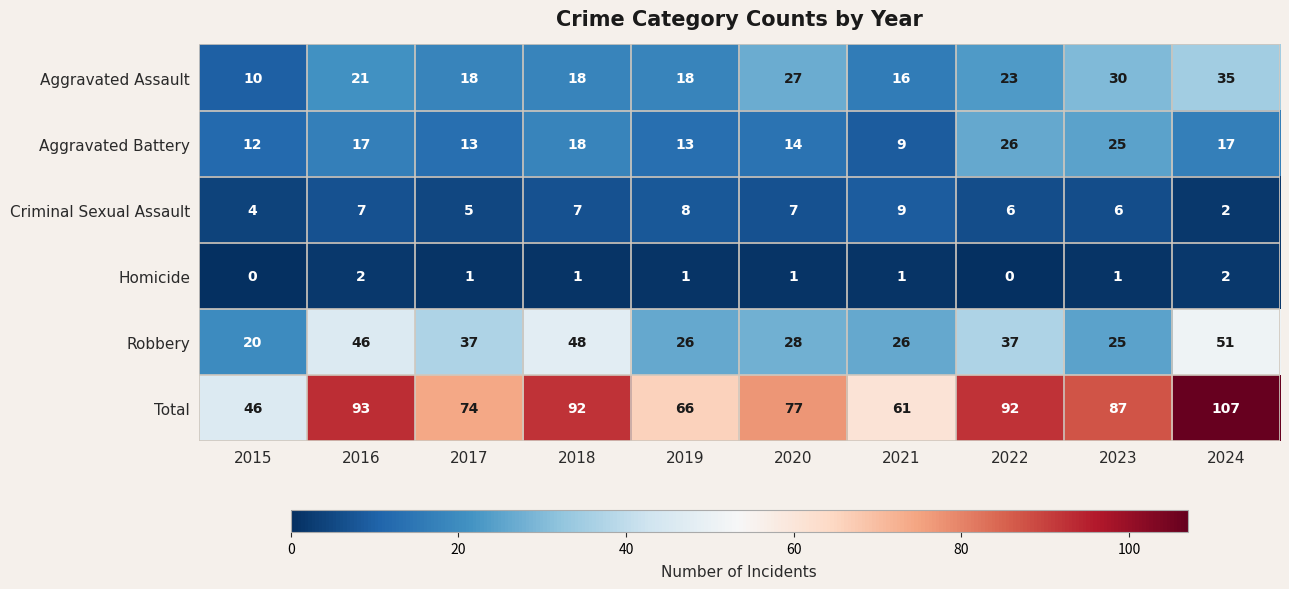

The value of Criminal Sexual Assault at 2022 is 6. True or false?

True